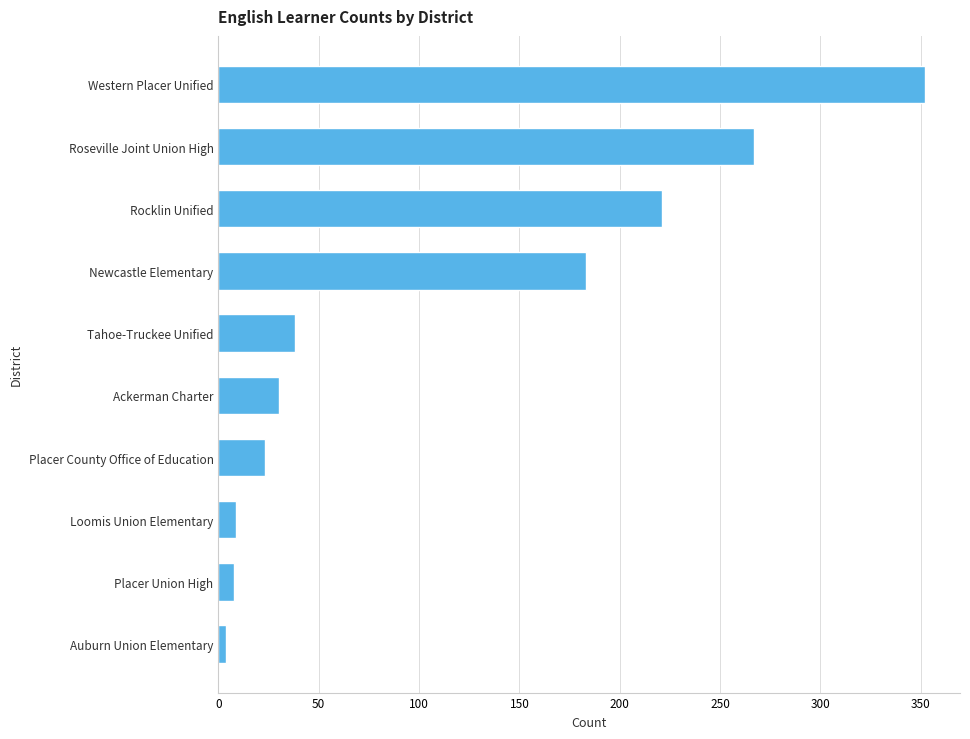

Which has a higher value, Auburn Union Elementary or Roseville Joint Union High?

Roseville Joint Union High